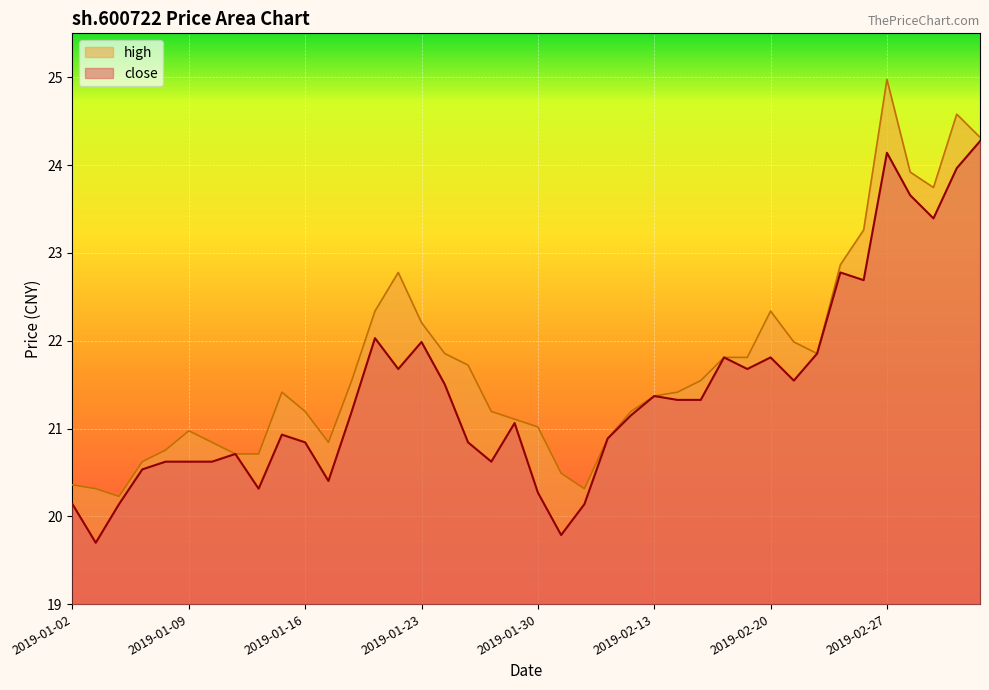

Between 2019-02-22 and 2019-03-05, which series saw the biggest shift?

high